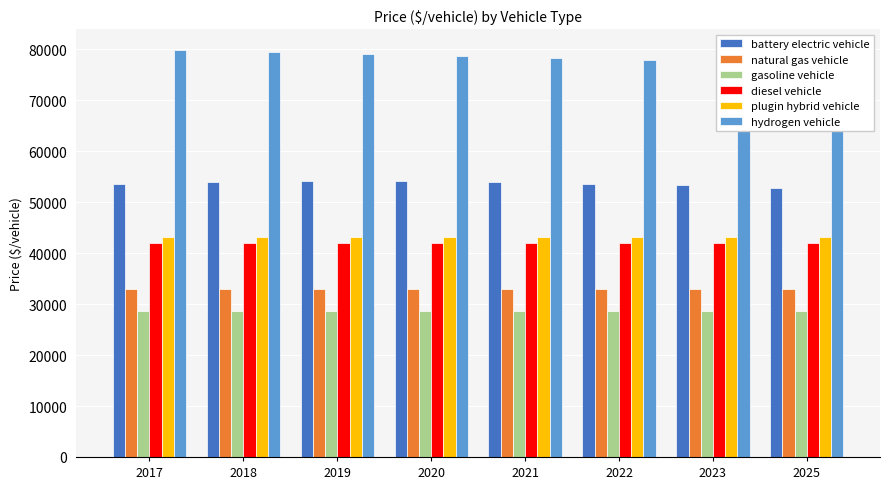

What is the total value across all series at 2025?

276274.8